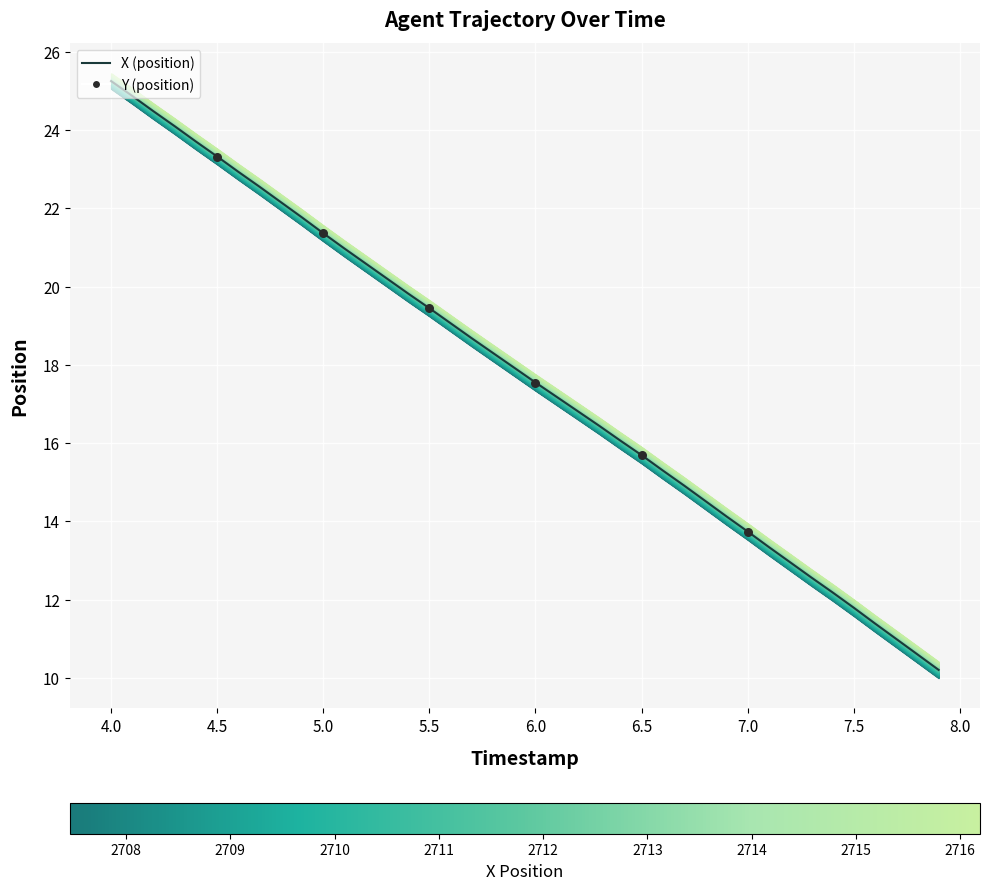

Which has a higher value, 20 or 4.0?

4.0